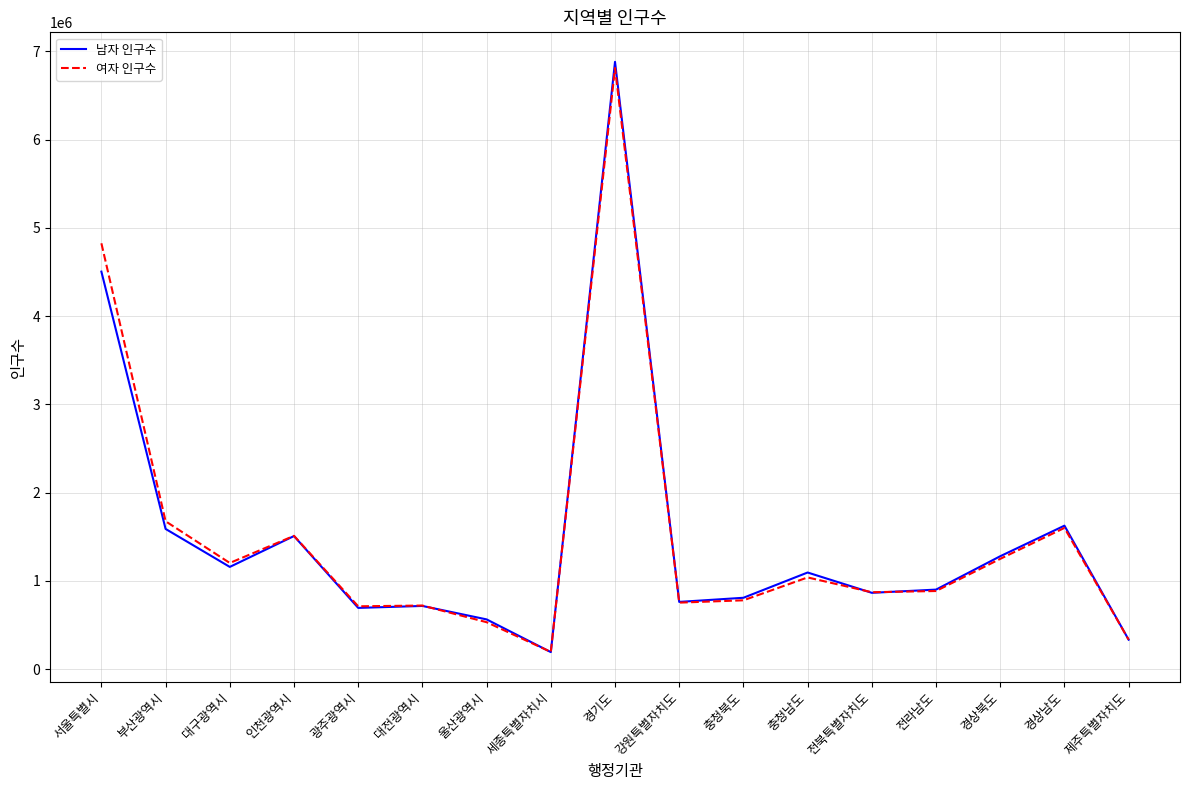

At which label is 여자 인구수 closest to 3504385?

서울특별시